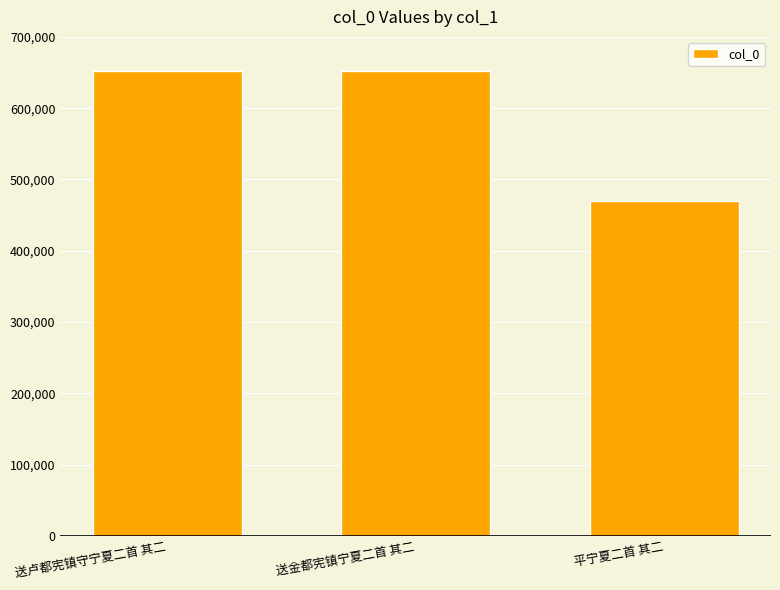

What position from the right is 平宁夏二首 其二?

1